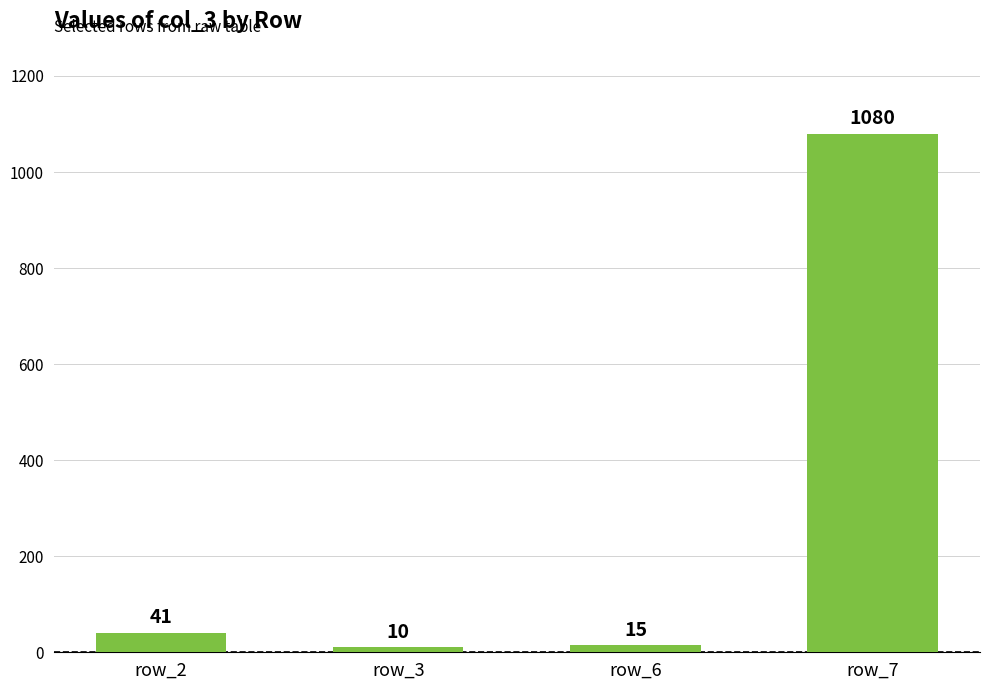

Approximately how many times larger is the value at row_7 compared to row_2?

26.3